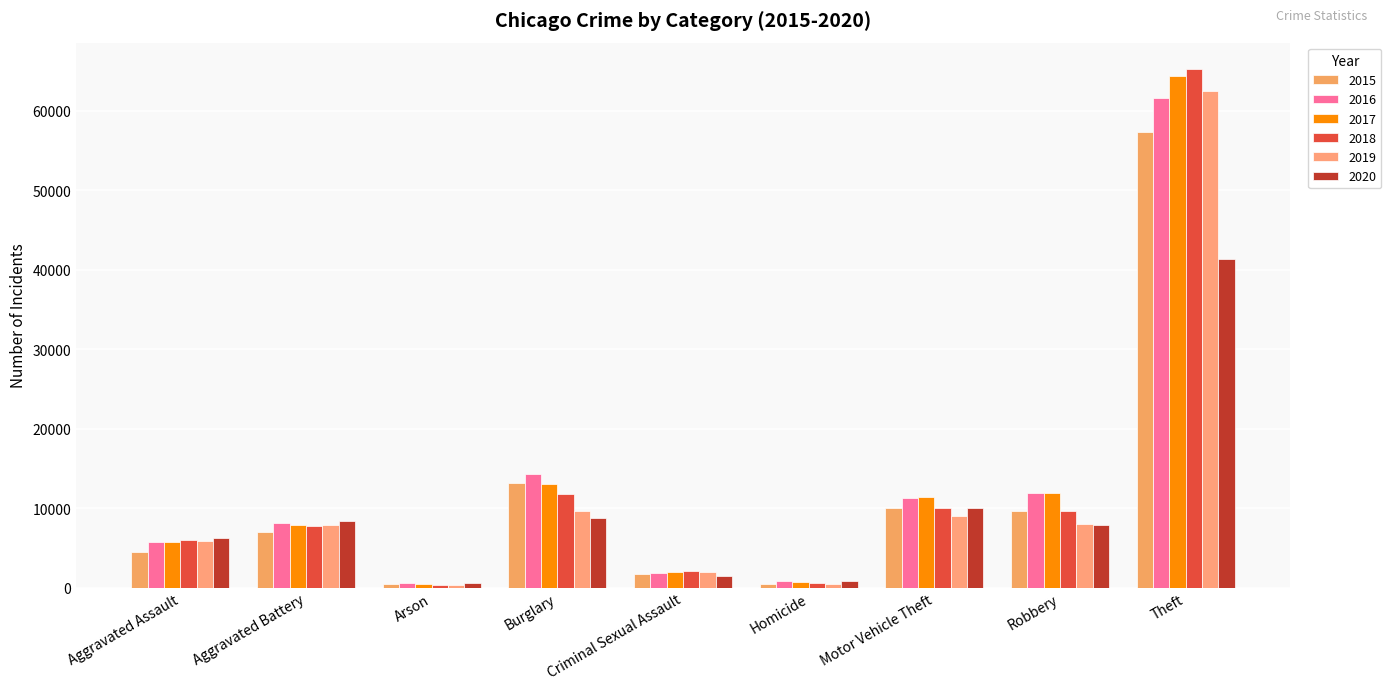

What is the label of the 7th bar from the right?

Arson